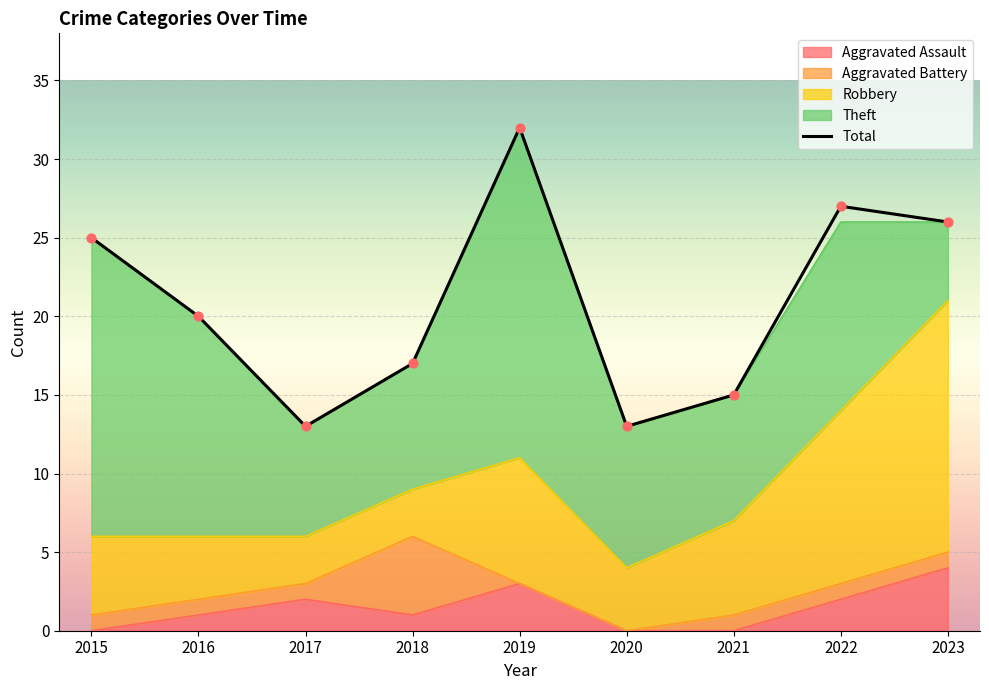

Which has a higher value, 2022 or 2015?

2022